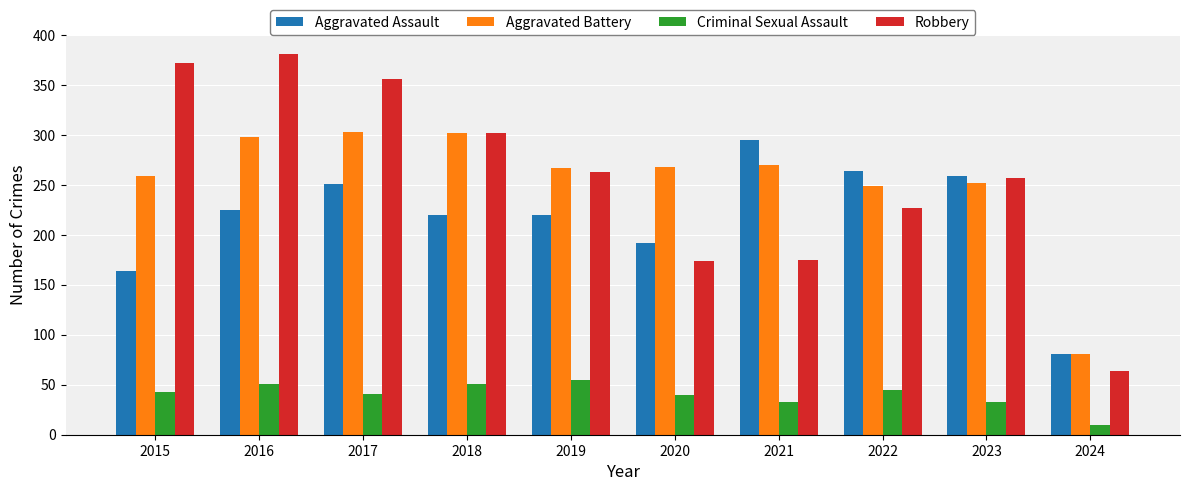

What is the difference between the second highest and second lowest values in the Aggravated Assault series?

100